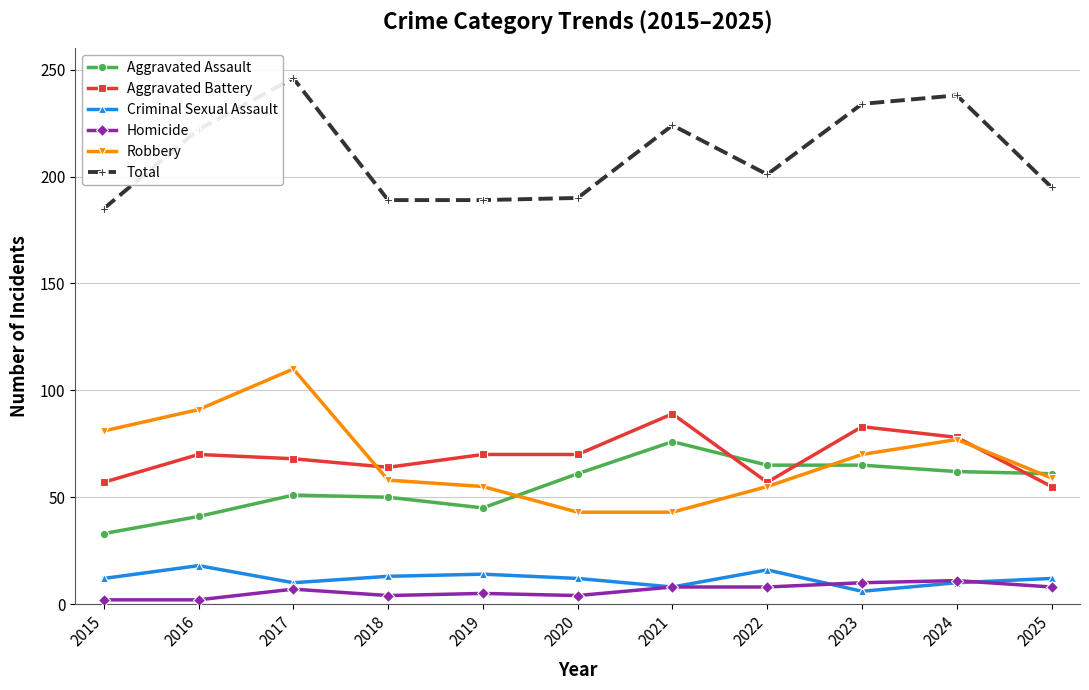

Count the number of data series in this chart.

6